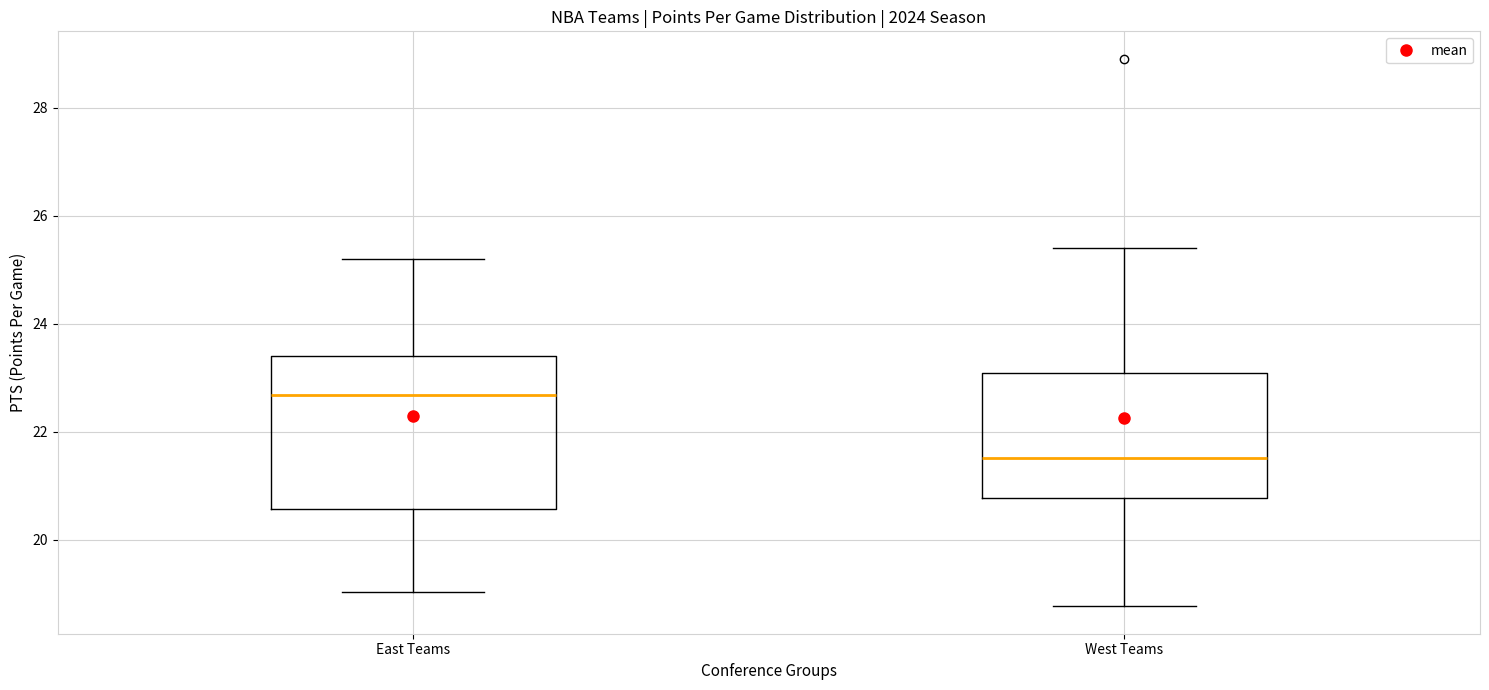

Where does the median line of the box for East Teams sit on the y-axis? The values are not printed on the chart, so give them approximately, as read against the axis.

22.6